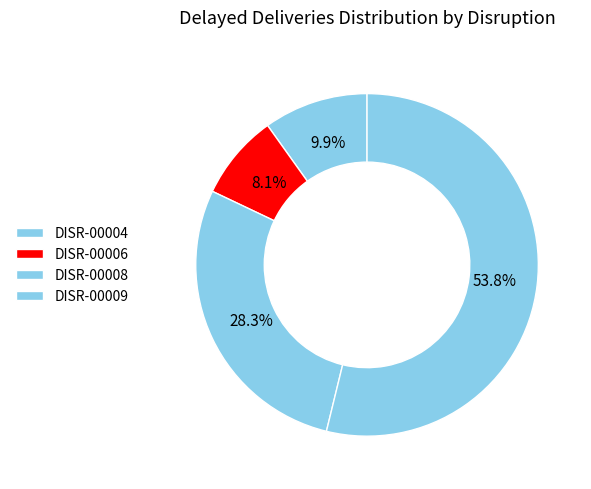

To the nearest percent, what is the combined percentage of DISR-00008 and DISR-00006?

36%